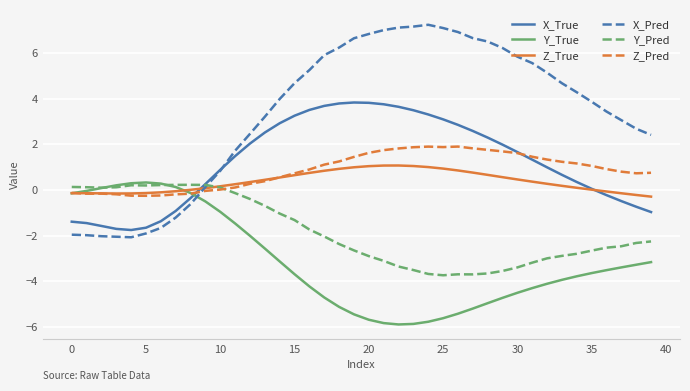

Which series has the largest total across all categories?

X_Pred